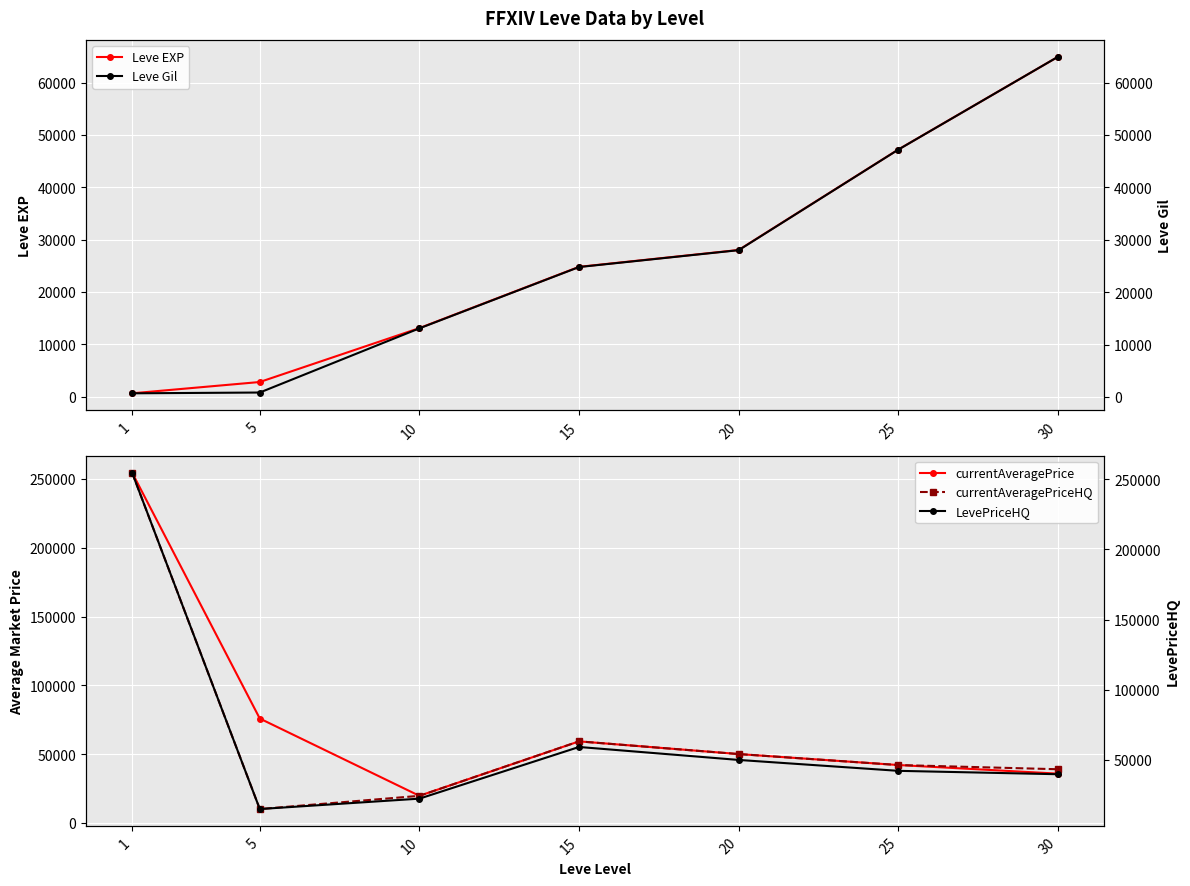

Between 5 and 15, which is larger?

15